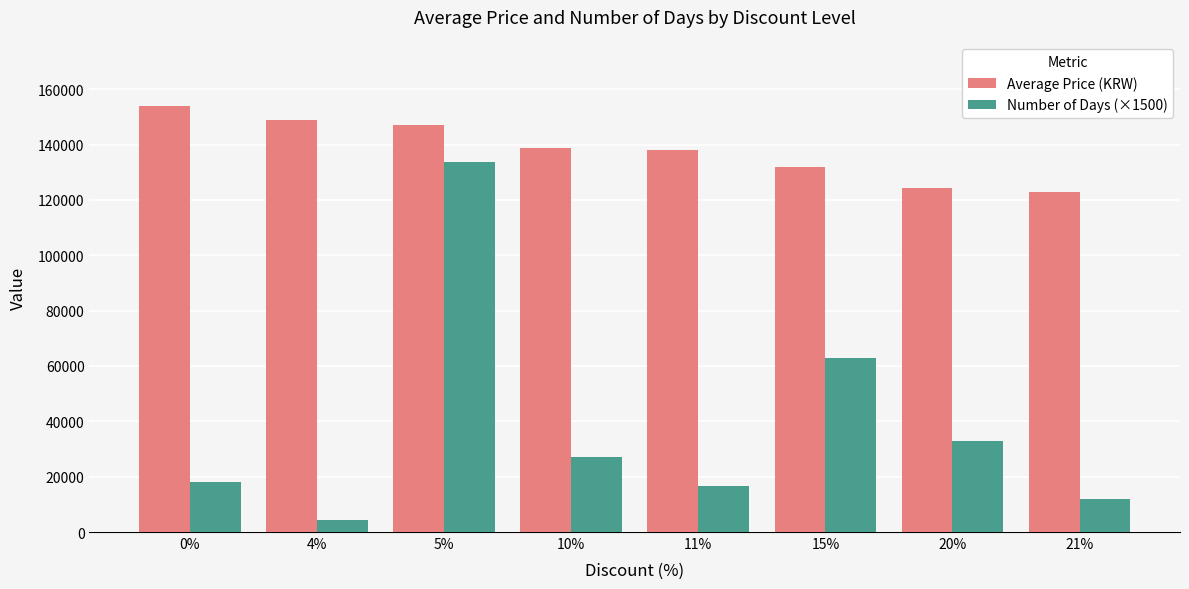

What is the label of the 2nd bar from the left?

4%